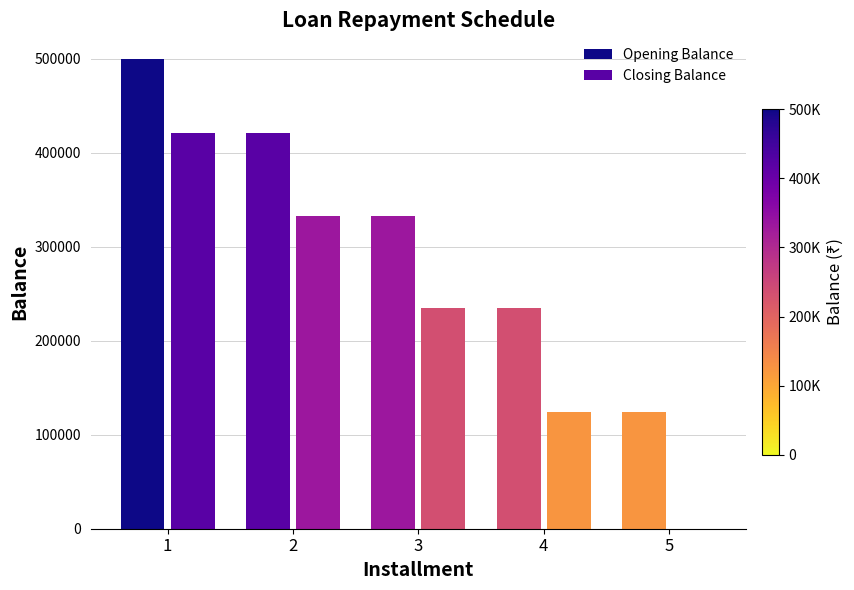

How many data points in Closing Balance are above 234418?

3